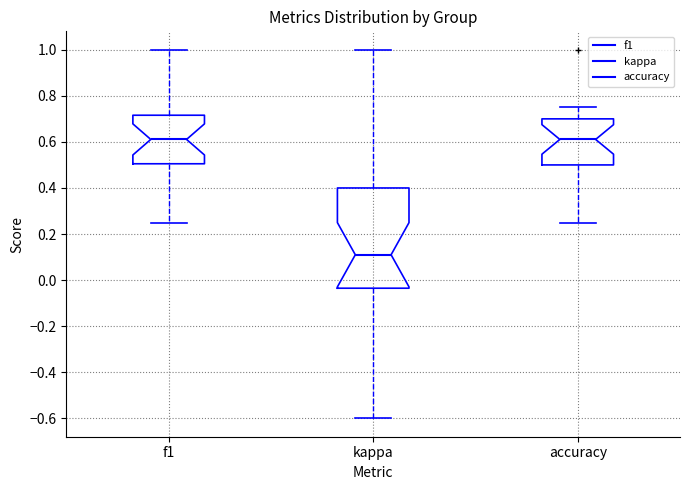

Reading left to right, transcribe this box plot: for each box, give where its median line is, the range the box spans, and where its two whiskers end, as read against the y-axis. The values are not printed on the chart, so give them approximately, as read against the axis.

f1: median 0.62, box 0.50 to 0.72, whiskers 0.26 to 1.00
kappa: median 0.12, box -0.04 to 0.40, whiskers -0.60 to 1.00
accuracy: median 0.62, box 0.50 to 0.70, whiskers 0.26 to 0.76